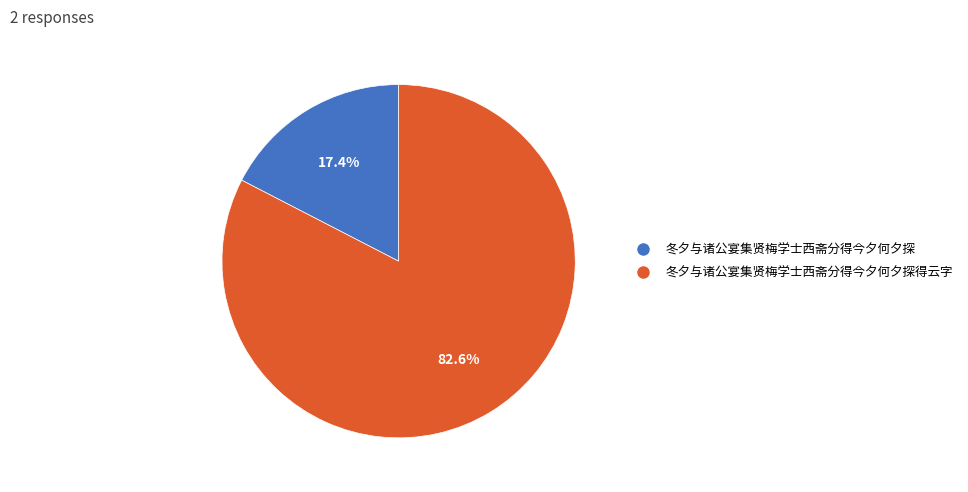

Is there a majority slice in this chart?

Yes